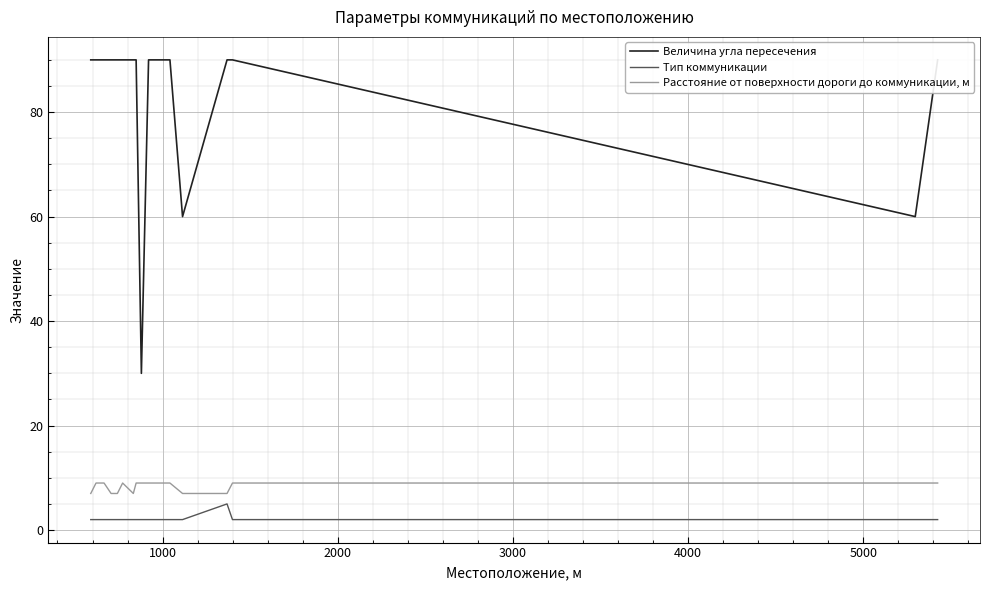

Reading left to right, extract all data points from this chart.

Величина угла пересечения: 90	90	90	90	90	90	90	90	30	90	90	90	90	60	90	90	60	90
Тип коммуникации: 2	2	2	2	2	2	2	2	2	2	2	2	2	2	5	2	2	2
Расстояние от поверхности дороги до коммуникации, м: 7	9	9	7	7	9	7	9	9	9	9	9	9	7	7	9	9	9